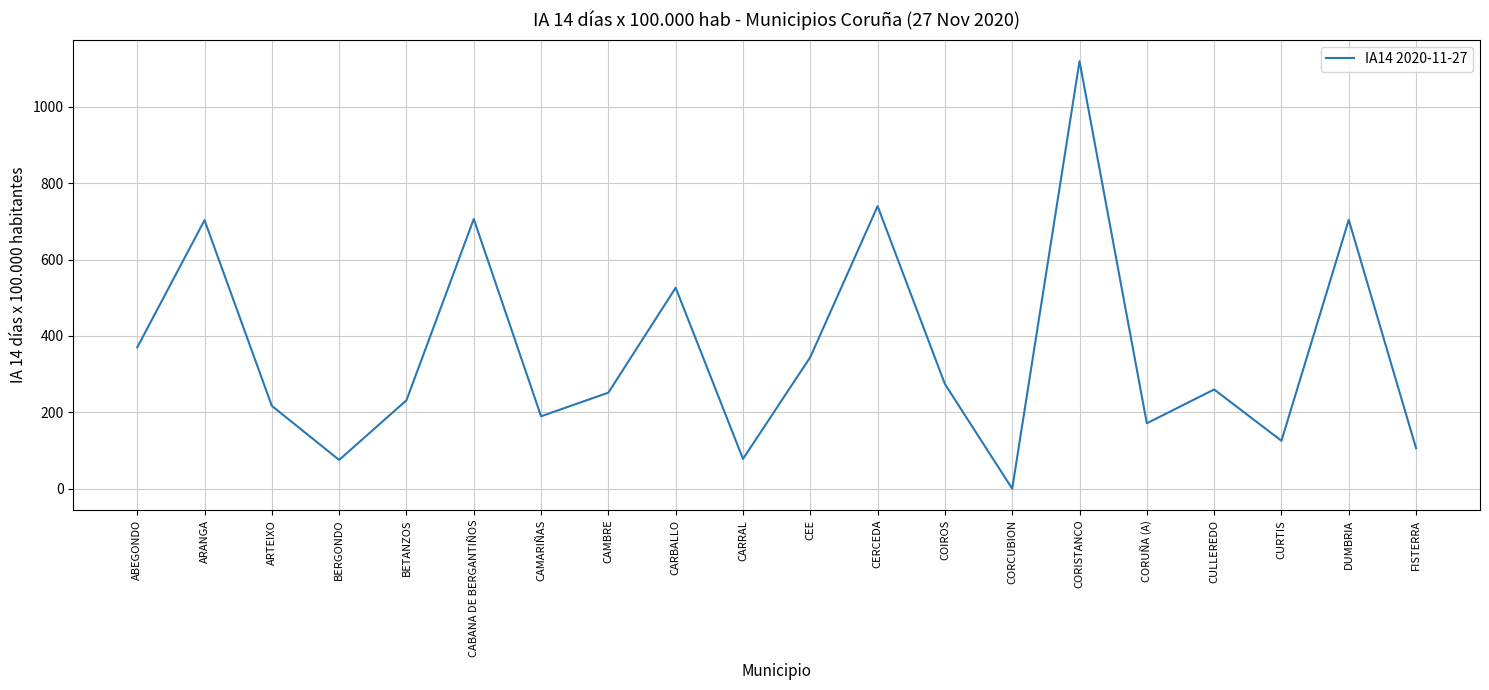

What is the approximate value at CAMBRE?

251.5